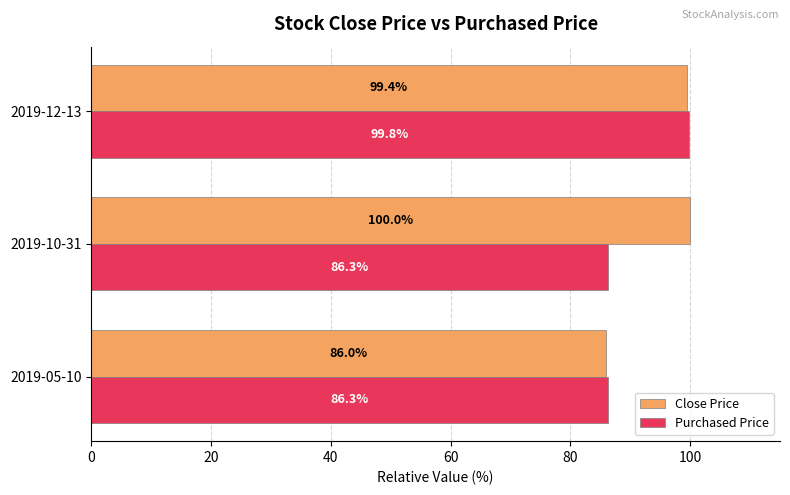

What is the difference between the Close Price values at 2019-10-31 and 2019-05-10?

14.0